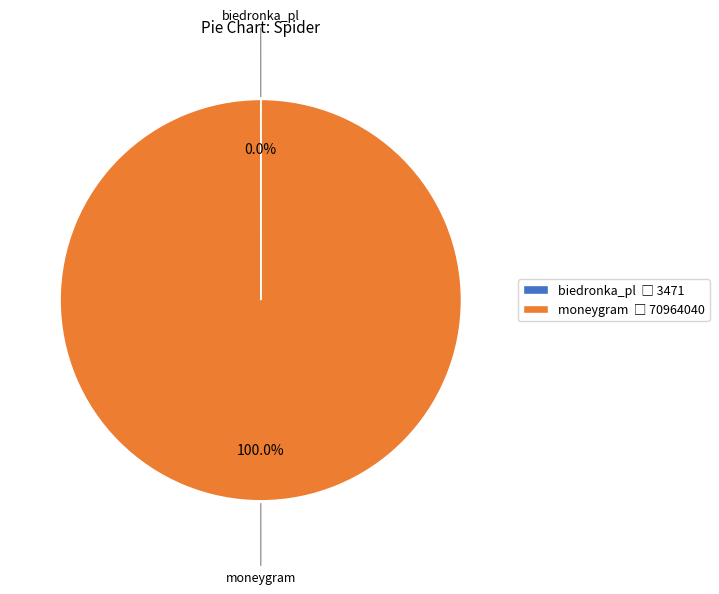

Is there a majority slice in this chart?

Yes